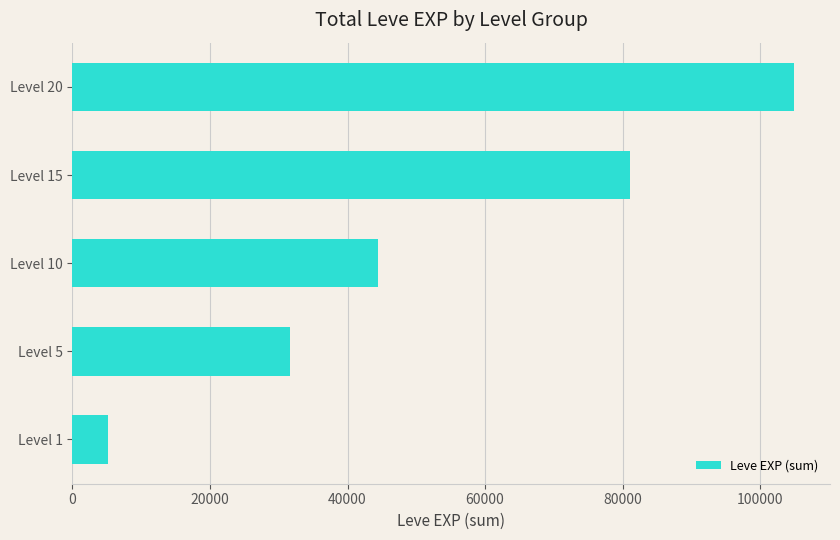

The value at Level 20 is 143671. True or false?

False